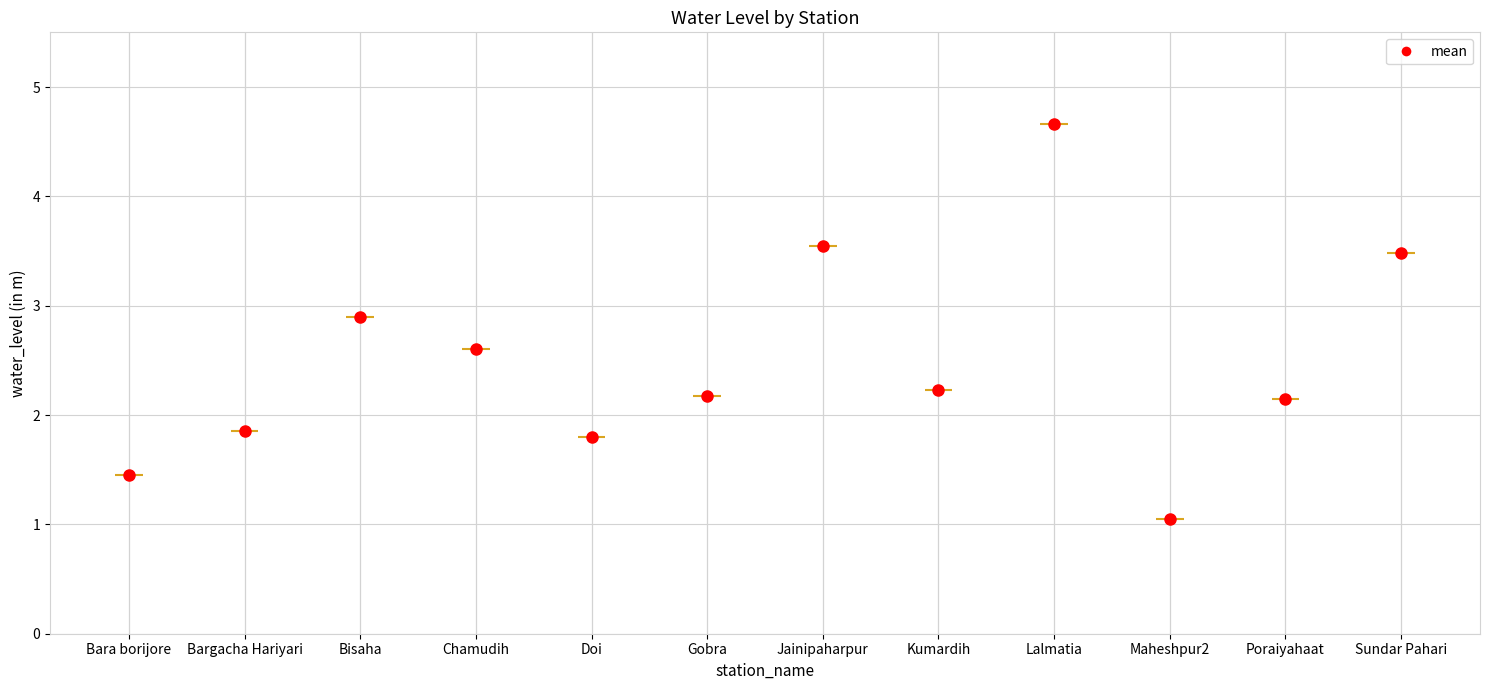

Reading right to left, extract all data points from this chart.

3.5	2.1	1.1	4.7	2.2	3.5	2.2	1.8	2.6	2.9	1.9	1.4